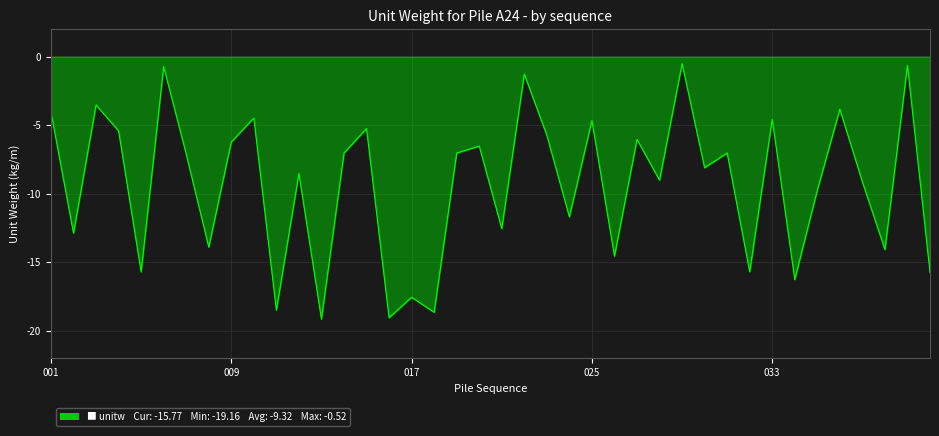

What is the maximum value shown in the chart?

-0.5